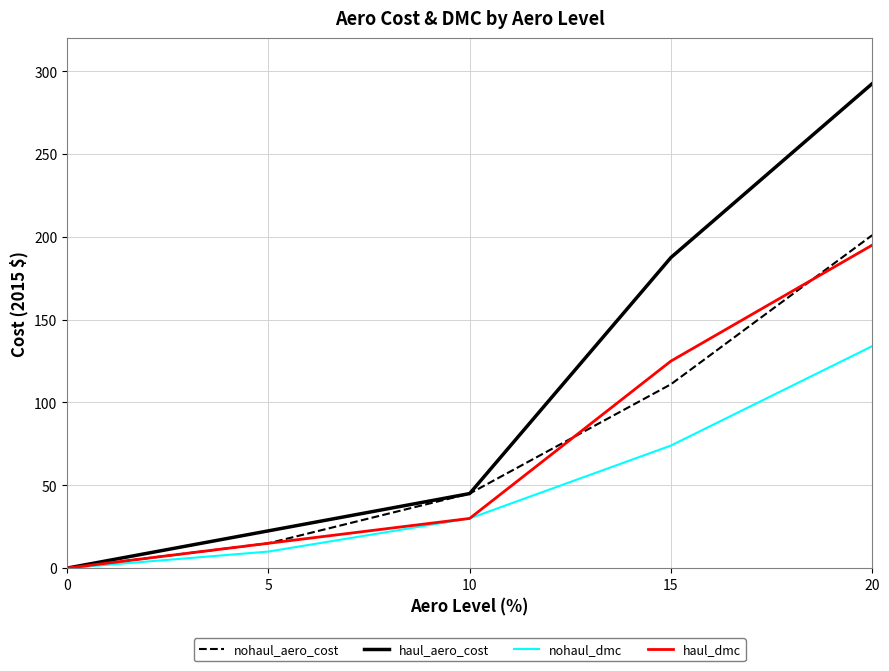

True or false: haul_dmc has more than 2 points higher than both neighbors.

False